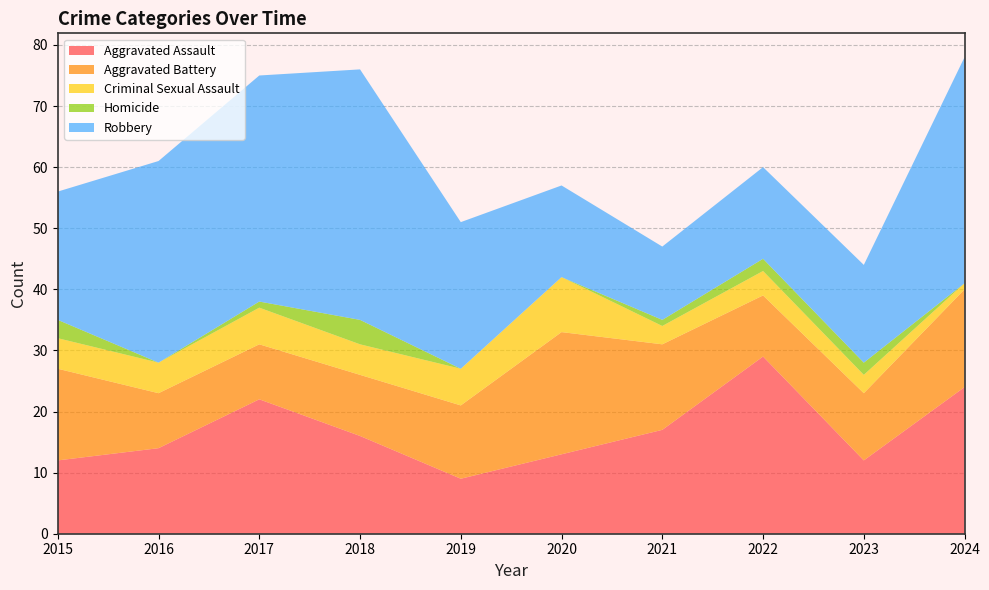

Reading left to right, what are all the values shown in this chart?

Aggravated Assault: 12	14	22	16	9	13	17	29	12	24
Aggravated Battery: 15	9	9	10	12	20	14	10	11	16
Criminal Sexual Assault: 5	5	6	5	6	9	3	4	3	1
Homicide: 3	0	1	4	0	0	1	2	2	0
Robbery: 21	33	37	41	24	15	12	15	16	37